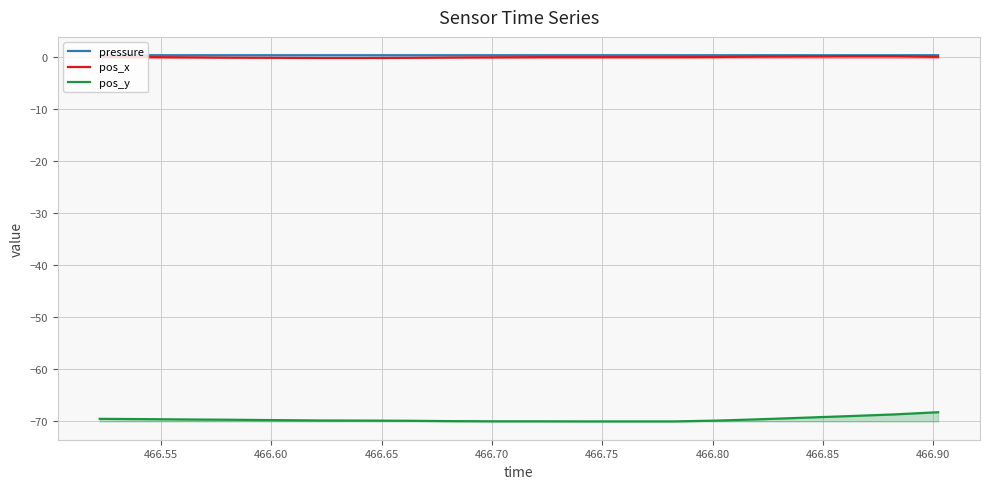

True or false: pos_y and pos_x cross at least once.

False